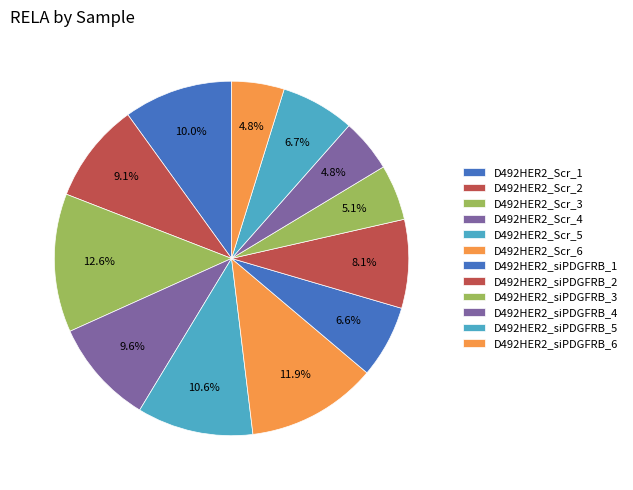

True or false: D492HER2_siPDGFRB_5 accounts for 22% of the total.

False